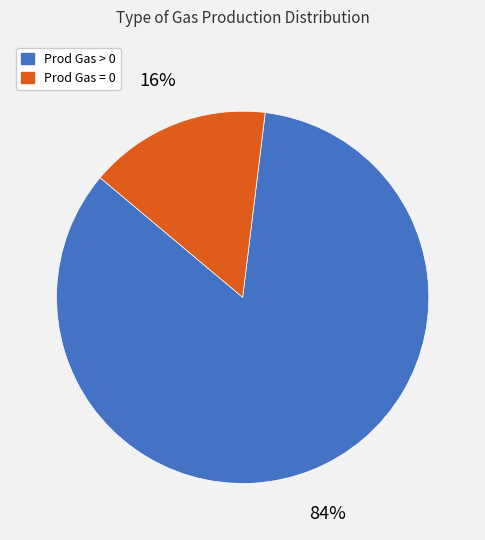

To the nearest percent, what percentage of the pie is Prod Gas = 0?

16%